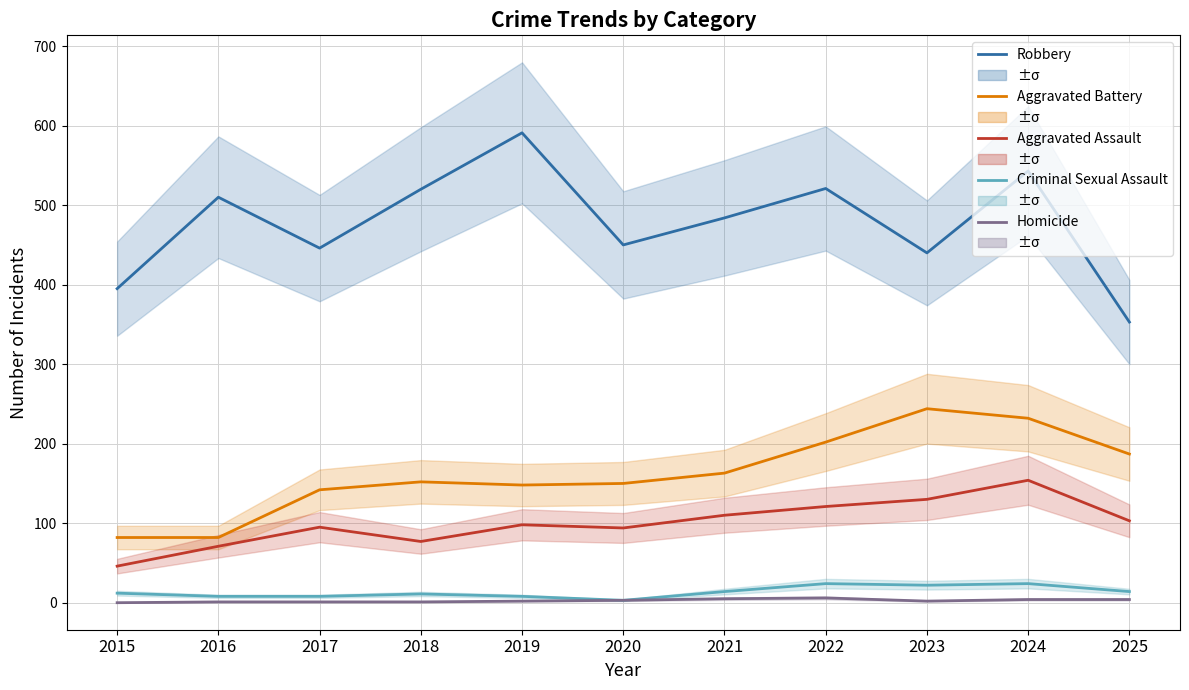

Which series has the widest spread of values?

Robbery